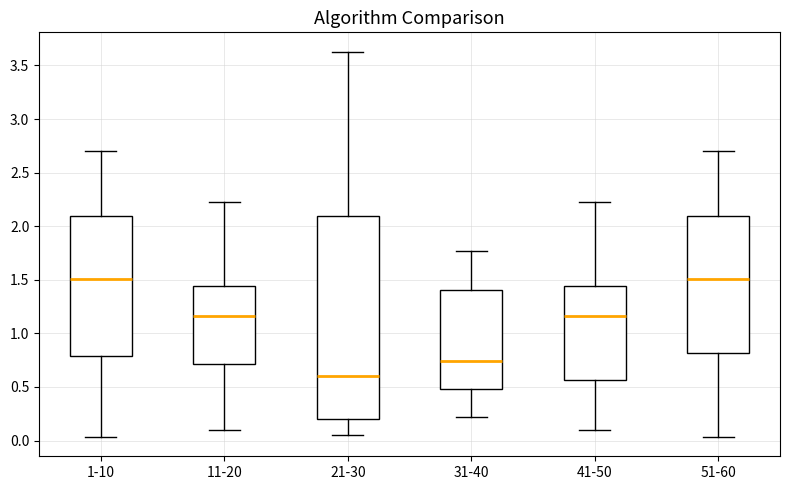

Reading left to right, transcribe this box plot: for each box, give where its median line is, the range the box spans, and where its two whiskers end, as read against the y-axis. The values are not printed on the chart, so give them approximately, as read against the axis.

1-10: median 1.50, box 0.80 to 2.10, whiskers 0.05 to 2.70
11-20: median 1.15, box 0.70 to 1.45, whiskers 0.10 to 2.25
21-30: median 0.60, box 0.20 to 2.10, whiskers 0.05 to 3.65
31-40: median 0.75, box 0.50 to 1.40, whiskers 0.20 to 1.75
41-50: median 1.15, box 0.55 to 1.45, whiskers 0.10 to 2.25
51-60: median 1.50, box 0.80 to 2.10, whiskers 0.05 to 2.70